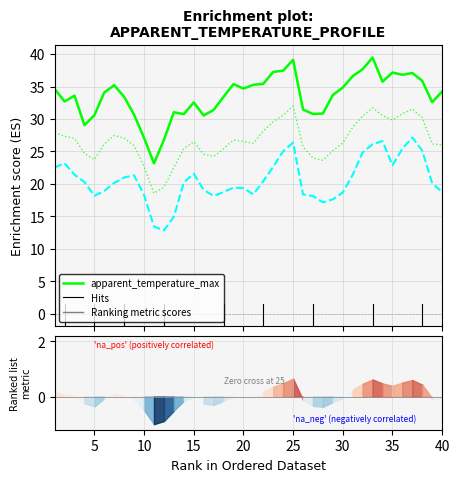

How many interior local peaks does the apparent_temperature_min series have?

7